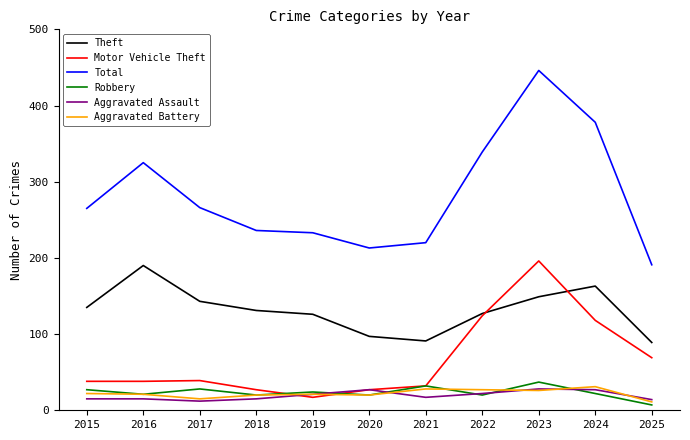

Where is the first local minimum for Robbery?

2016